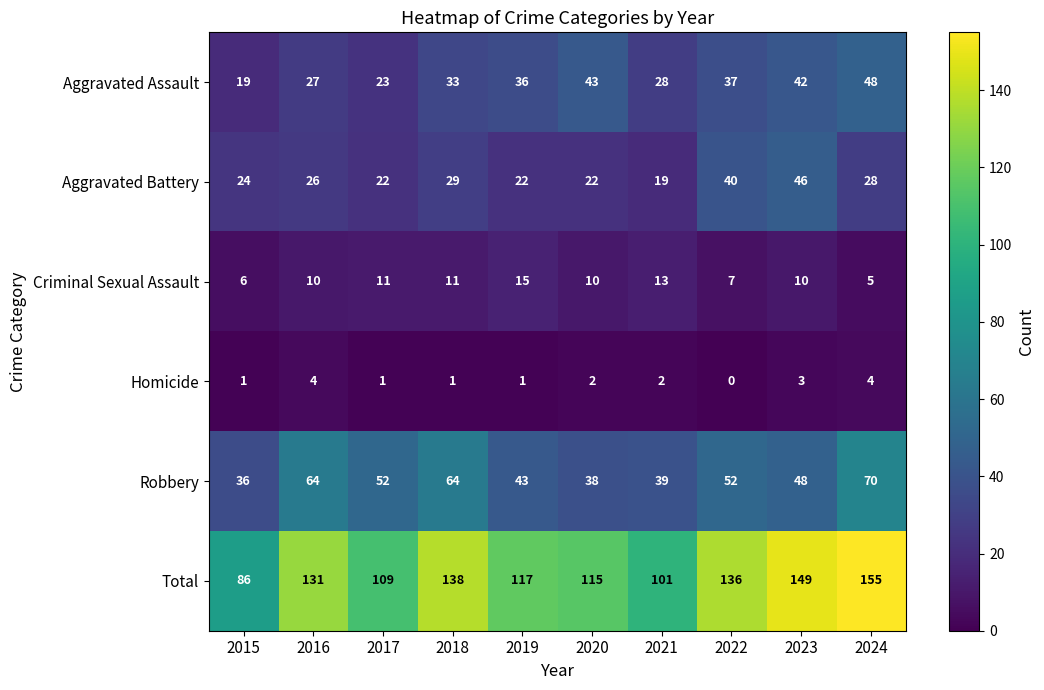

At 2023, list the series in order from smallest to largest.

Homicide, Criminal Sexual Assault, Aggravated Assault, Aggravated Battery, Robbery, Total